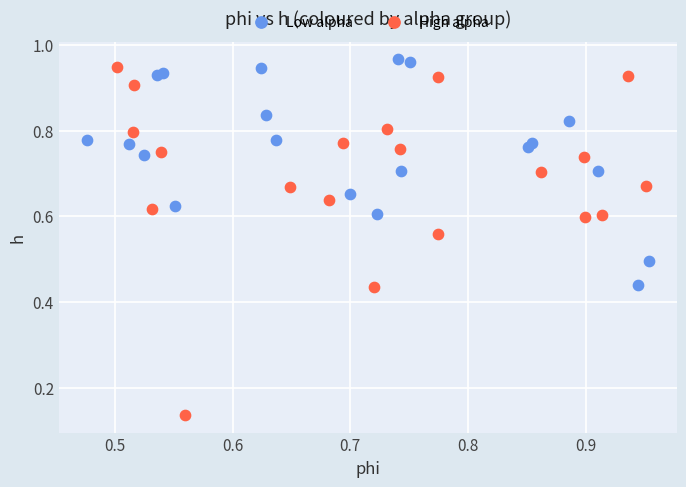

Which series contains the lowest Y value?

High alpha